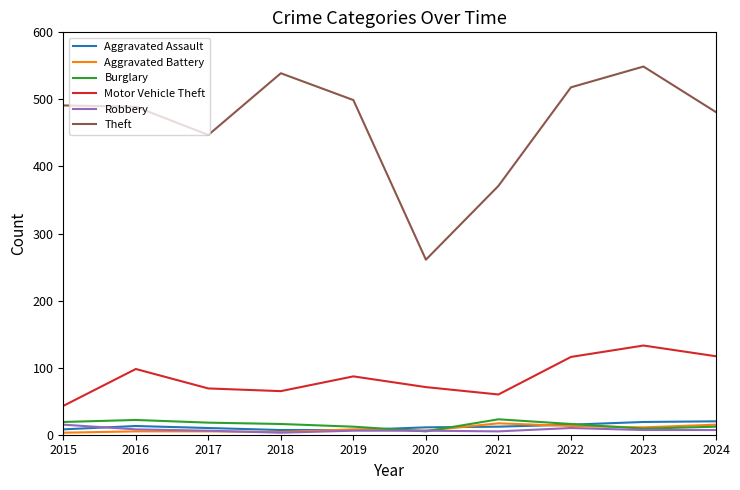

What is the sum of the Aggravated Assault values at 2018 and 2021?

19